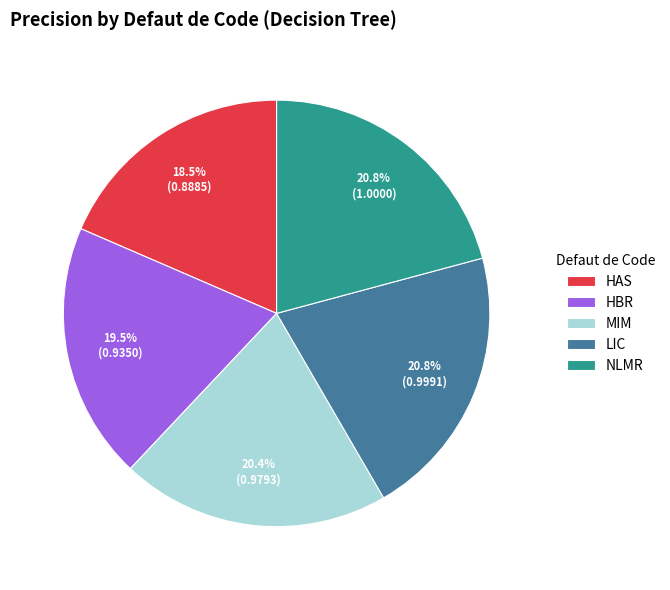

What percentage is the NLMR slice, to the nearest percent?

21%